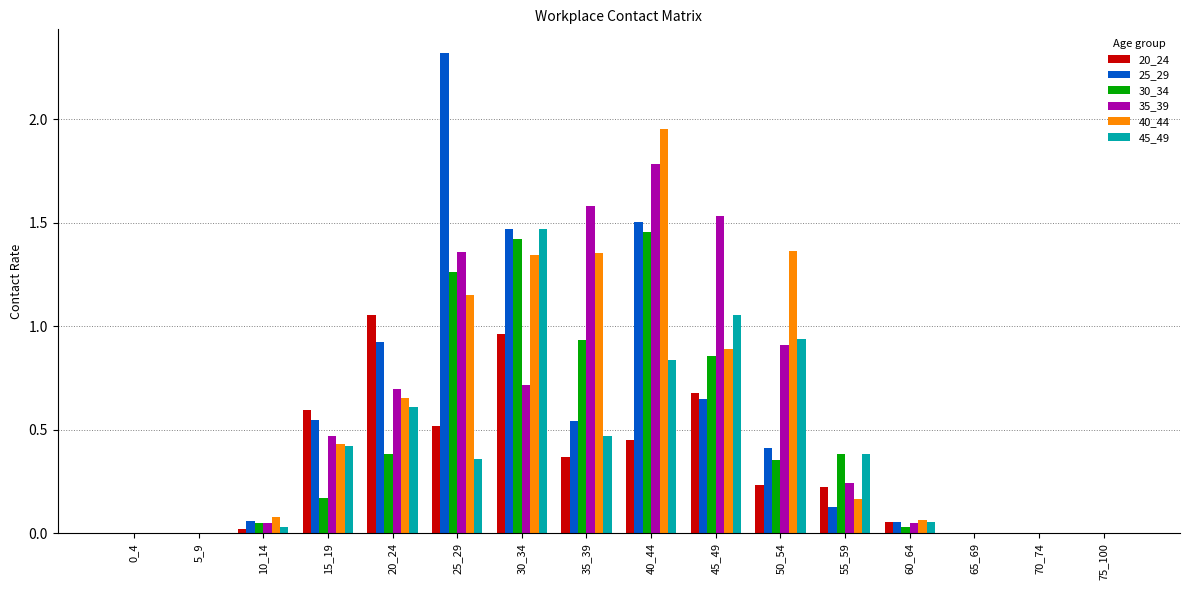

Count the number of data series in this chart.

6